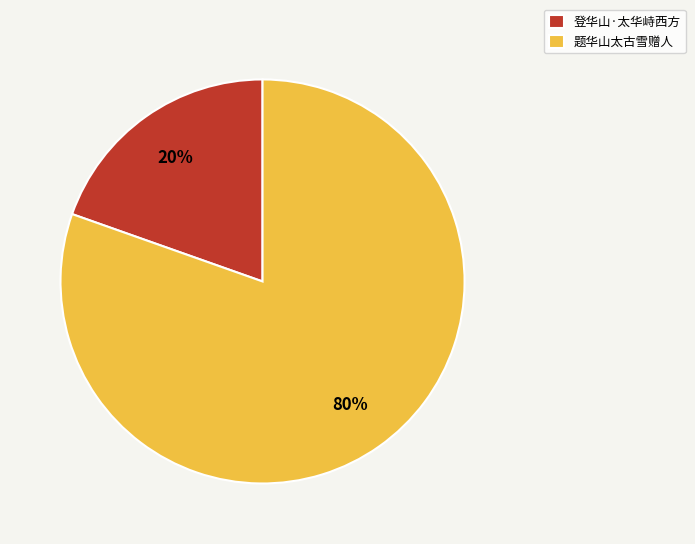

Rank the categories by value from highest to lowest.

题华山太古雪赠人, 登华山·太华峙西方